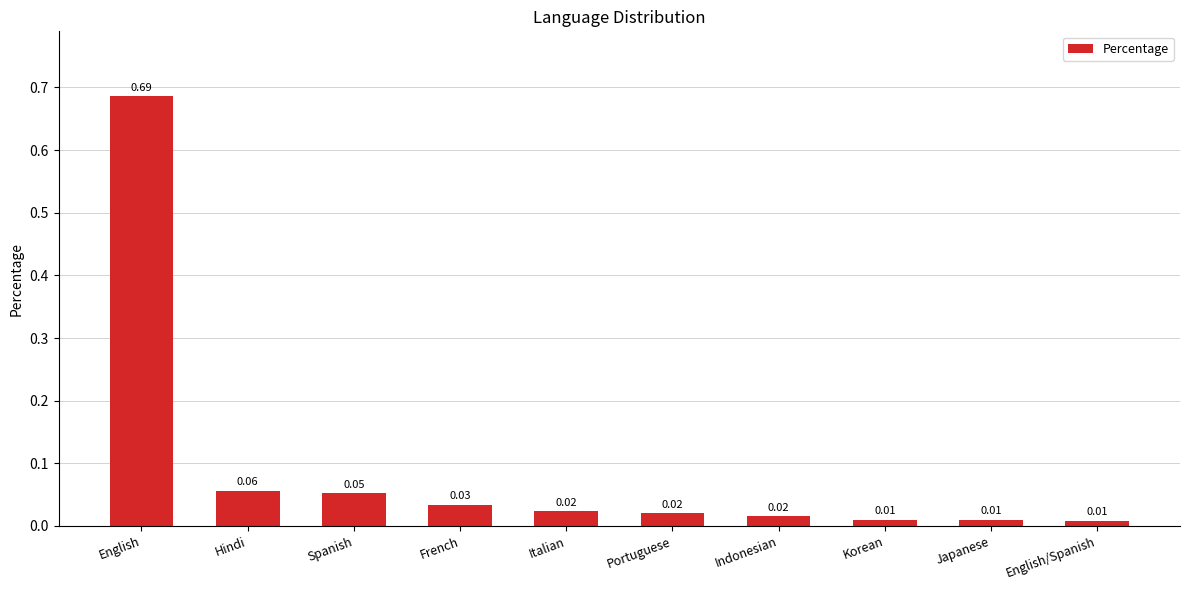

What position from the left is Japanese?

9